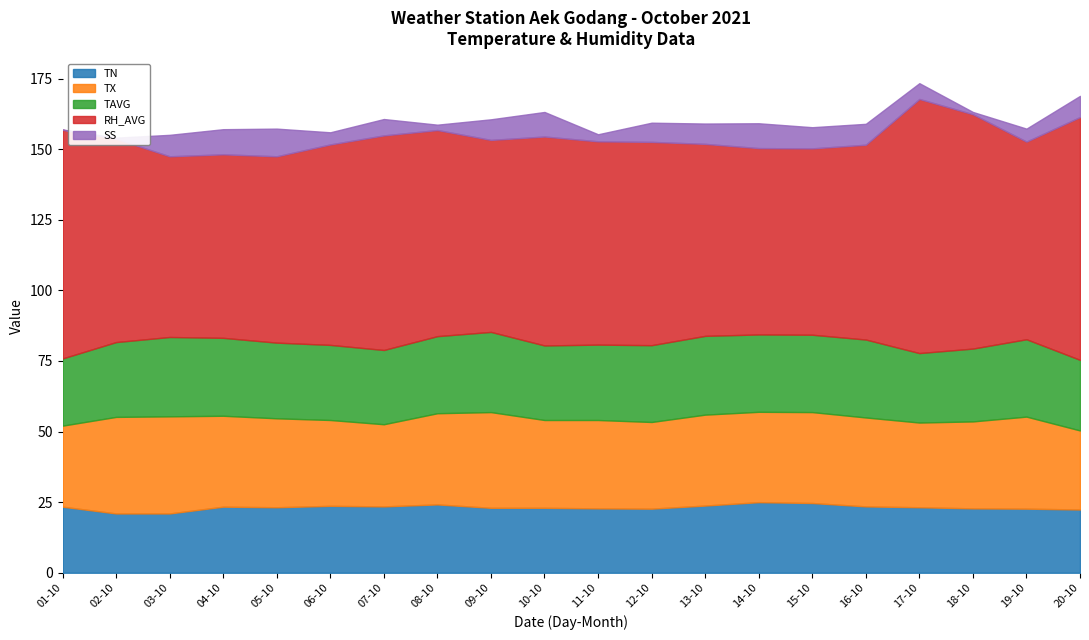

Reading right to left, what are all the values shown in this chart?

TN: 22.4	22.7	22.8	23.2	23.5	24.7	25.0	23.8	22.7	22.8	23.0	23.0	24.2	23.5	23.7	23.2	23.4	21.0	21.0	23.4
TX: 28.0	32.6	30.8	30.0	31.5	32.2	32.0	32.2	30.7	31.3	31.1	33.9	32.3	29.1	30.4	31.5	32.2	34.4	34.2	28.7
TAVG: 25.0	27.4	25.8	24.6	27.6	27.4	27.4	27.9	27.2	26.7	26.4	28.4	27.3	26.3	26.6	26.8	27.6	28.1	26.5	23.8
RH_AVG: 86.0	70.0	83.0	90.0	69.0	66.0	66.0	68.0	72.0	72.0	74.0	68.0	73.0	76.0	71.0	66.0	65.0	64.0	72.0	81.0
SS: 7.5	4.6	0.8	5.6	7.4	7.5	8.8	7.2	6.8	2.5	8.7	7.3	1.9	5.8	4.3	9.8	8.9	7.6	0.4	0.1